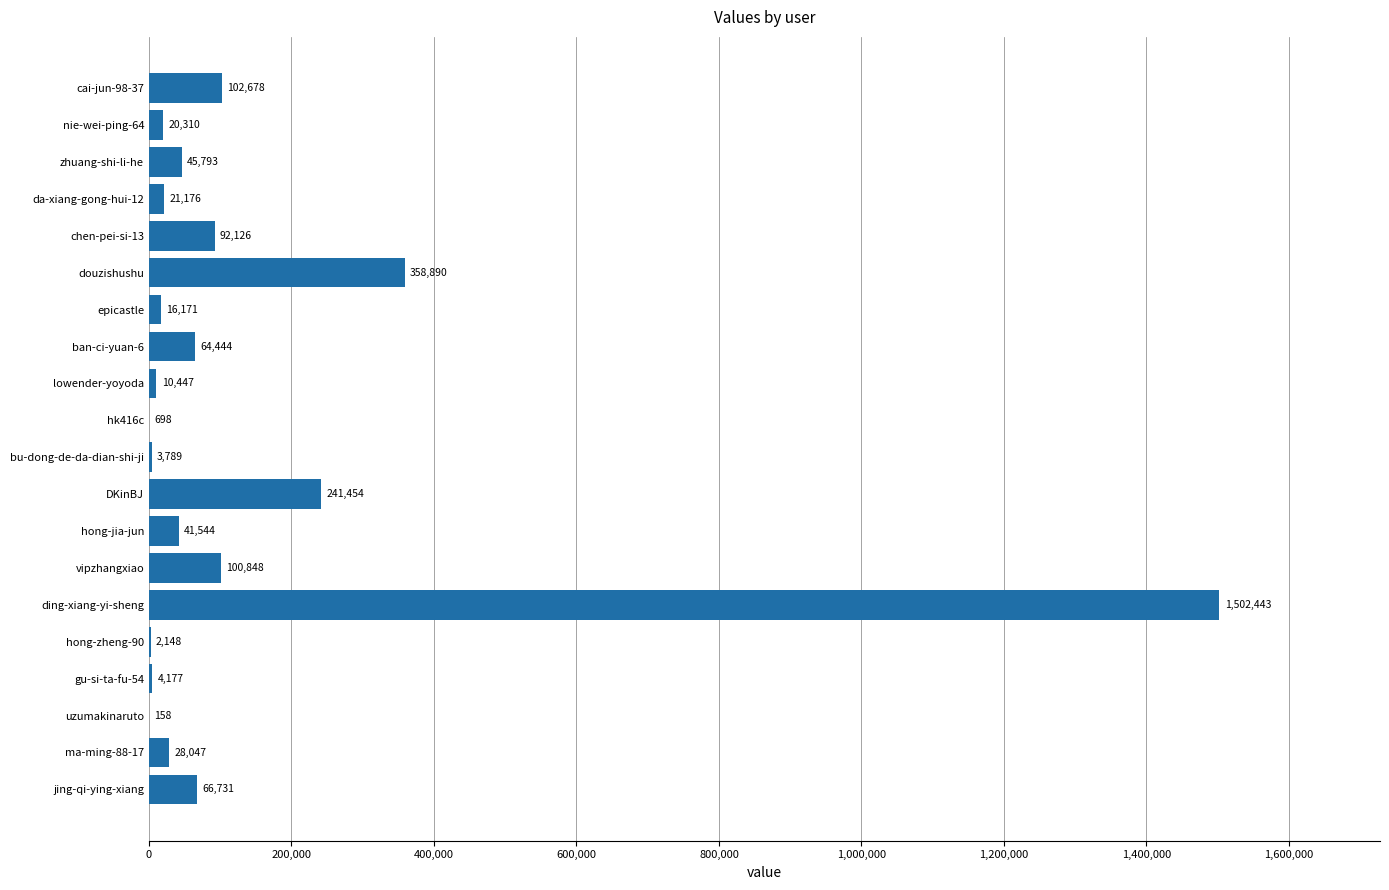

What is the change in value from ding-xiang-yi-sheng to ma-ming-88-17?

-1474396